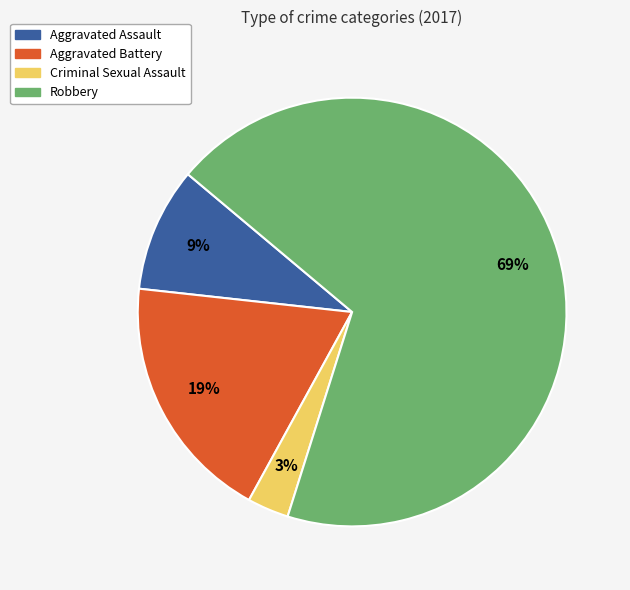

To the nearest percent, what is the difference between the largest and smallest slice percentages?

66%